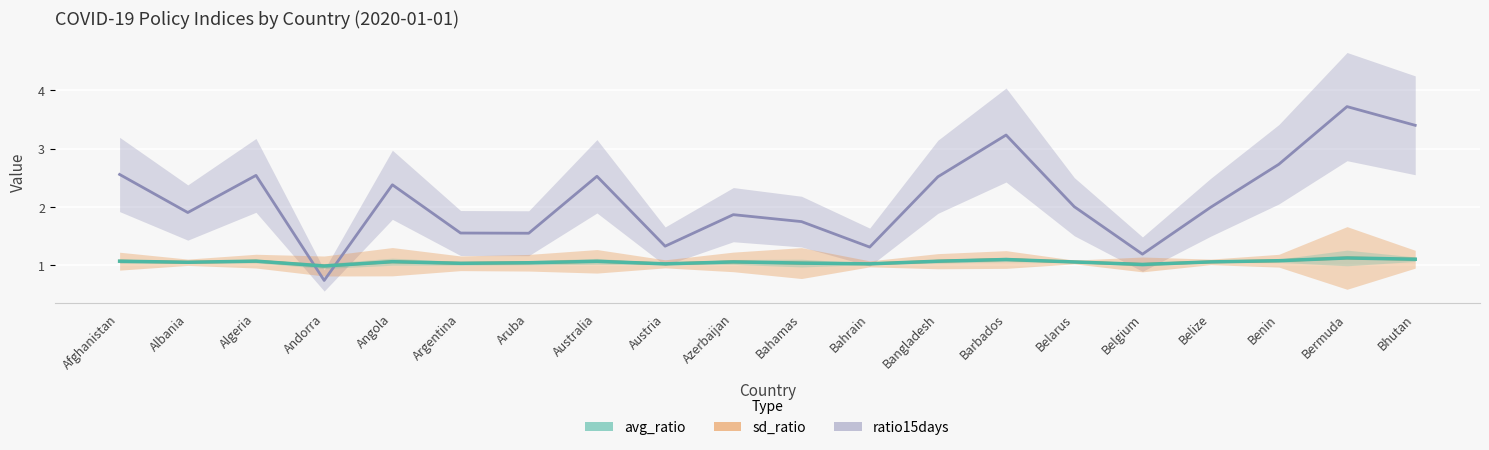

What position from the left is Benin?

18